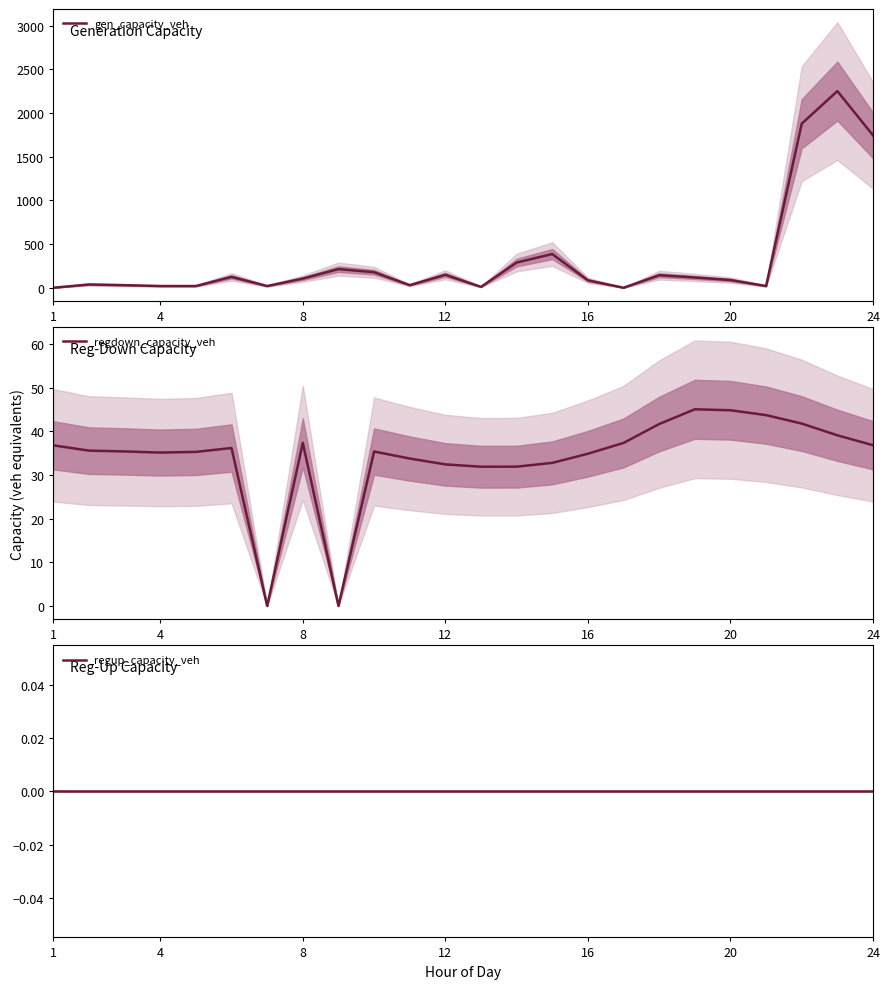

At which category does the chart reach its minimum across all series?

1